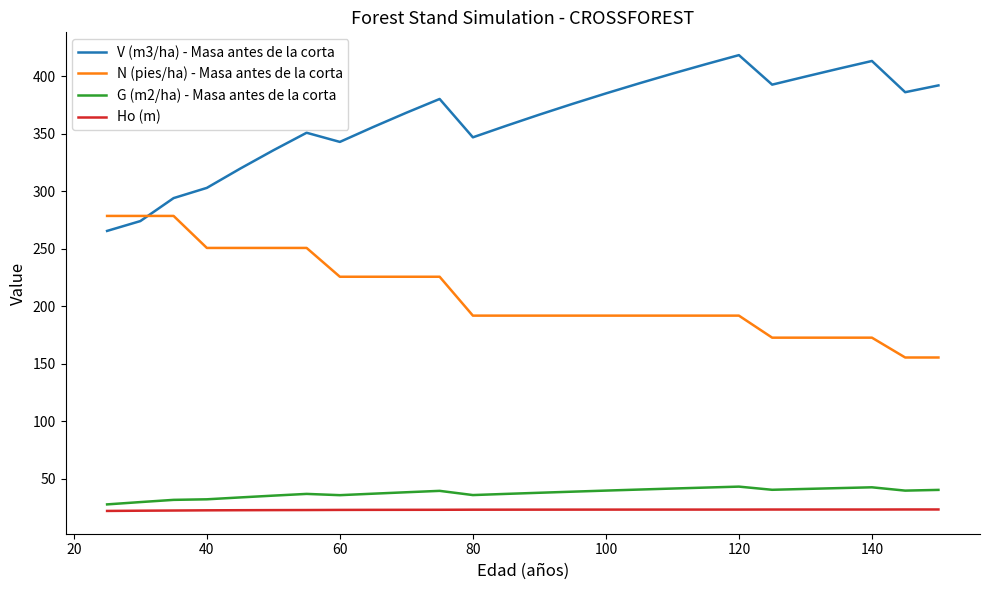

True or false: Ho (m) and N (pies/ha) - Masa antes de la corta cross at least once.

False